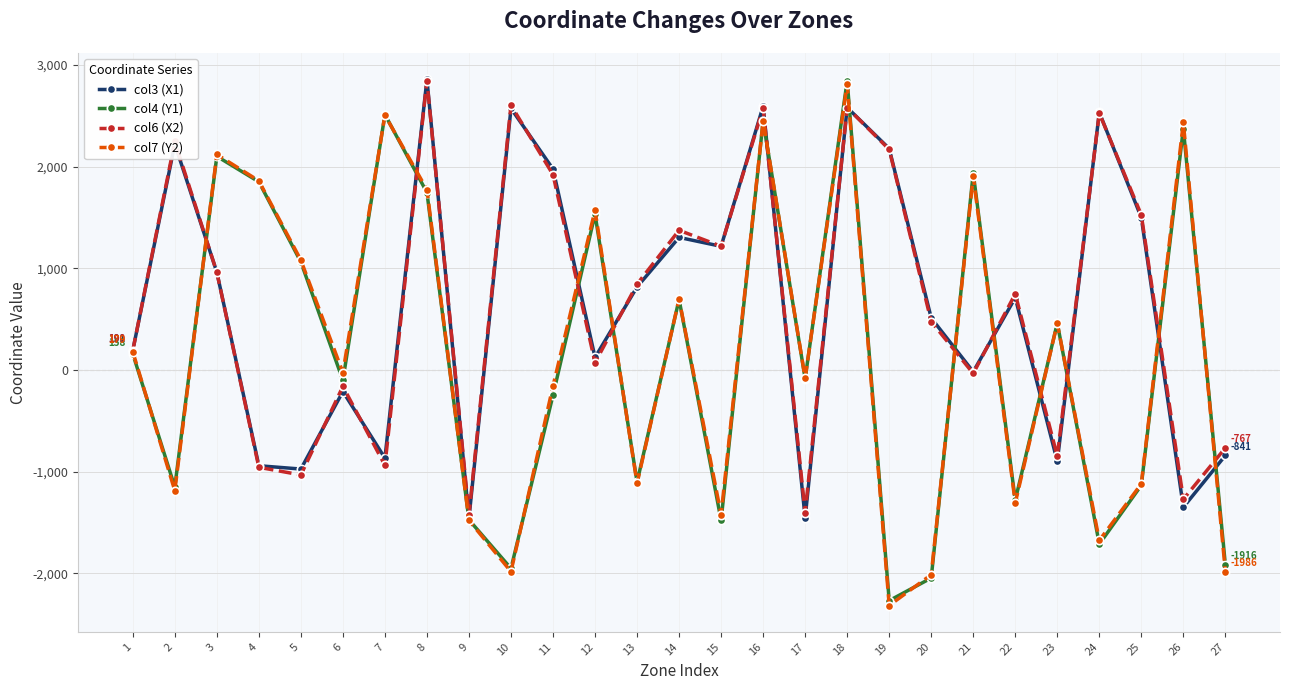

How many series are shown in this chart?

4